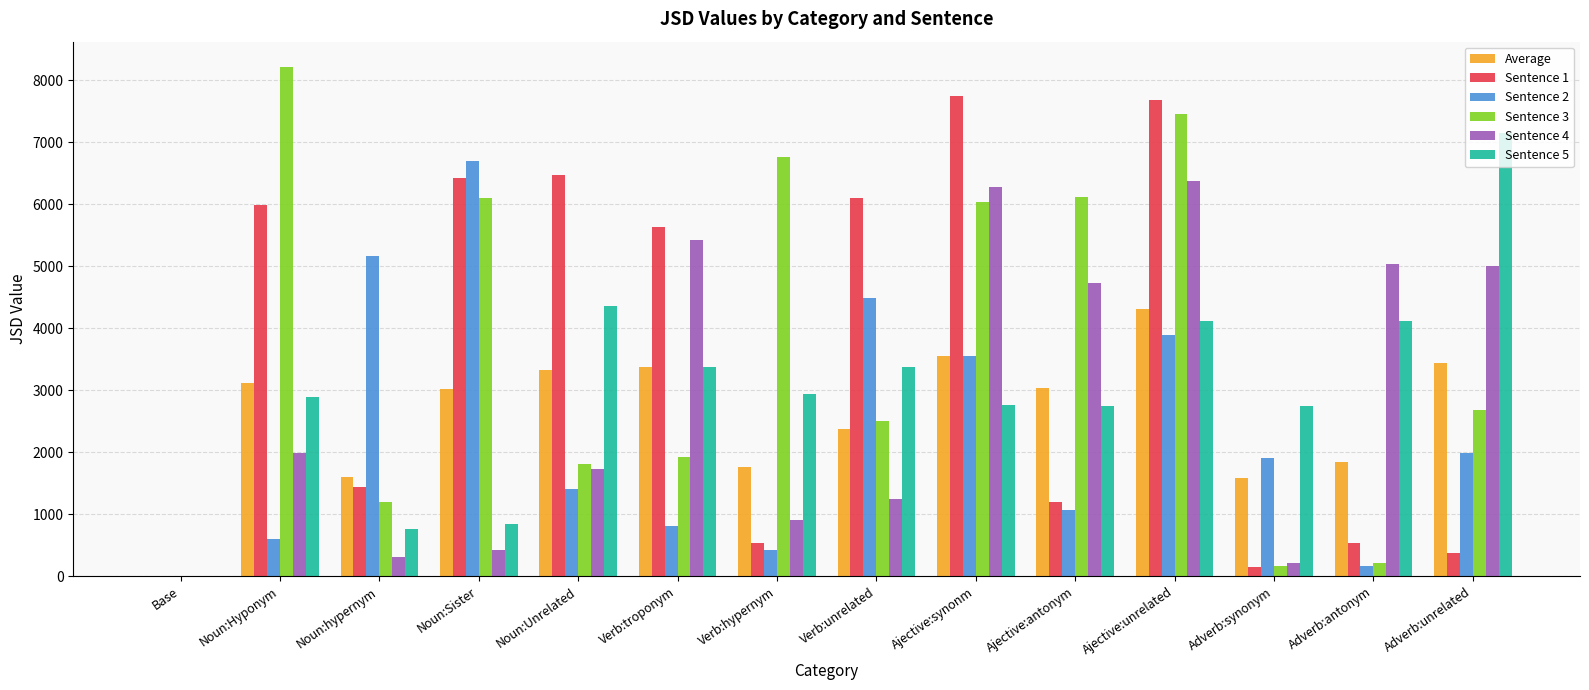

What is the highest value of the Sentence 1 series?

7748.4